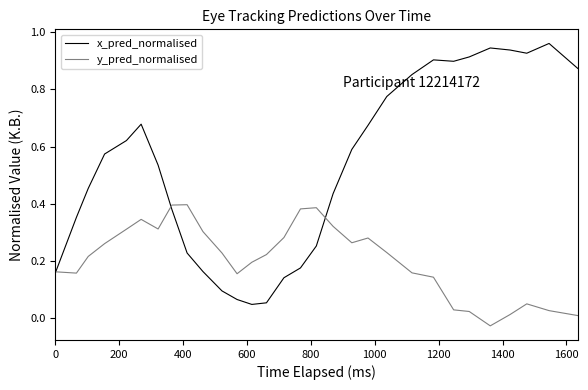

Rank the series by their average value, from highest to lowest.

x_pred_normalised, y_pred_normalised